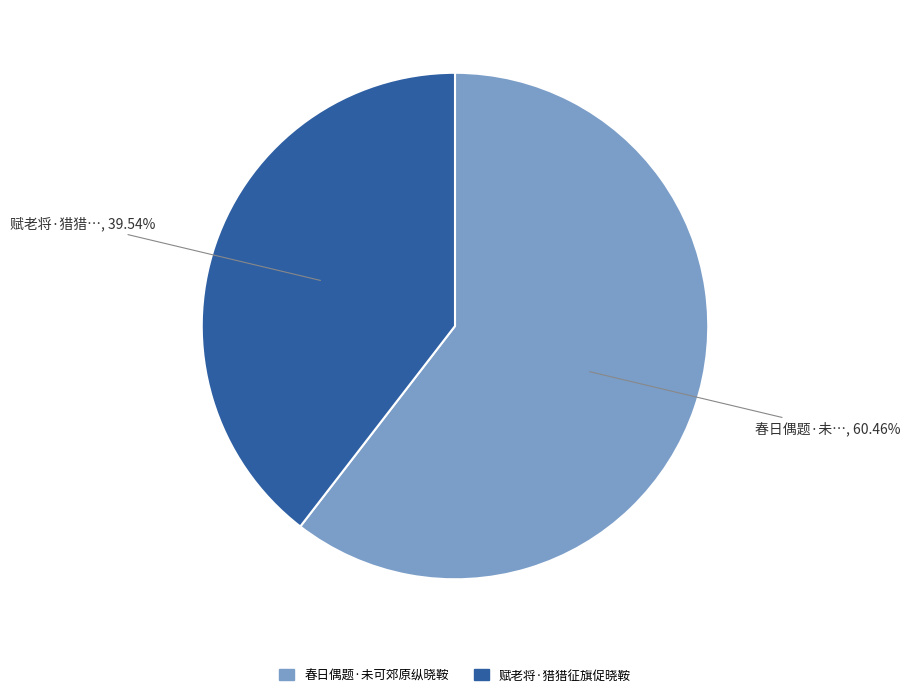

What is the largest slice in the pie chart?

春日偶题·未可郊原纵晓鞍